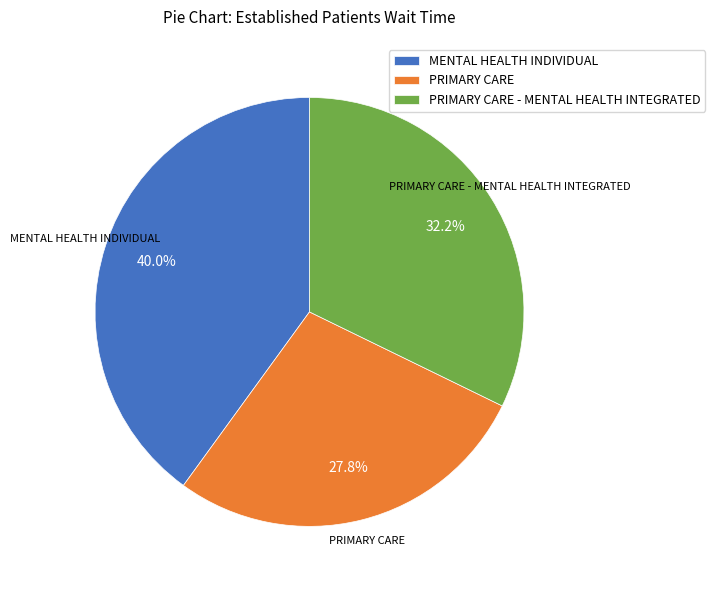

Combined, do MENTAL HEALTH INDIVIDUAL and PRIMARY CARE account for over 50%?

Yes